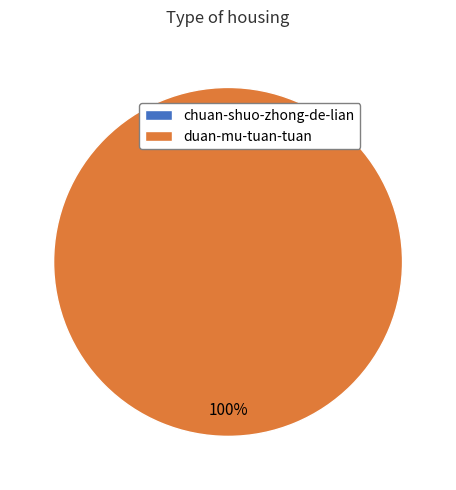

Is there any slice that represents more than half of the pie?

Yes